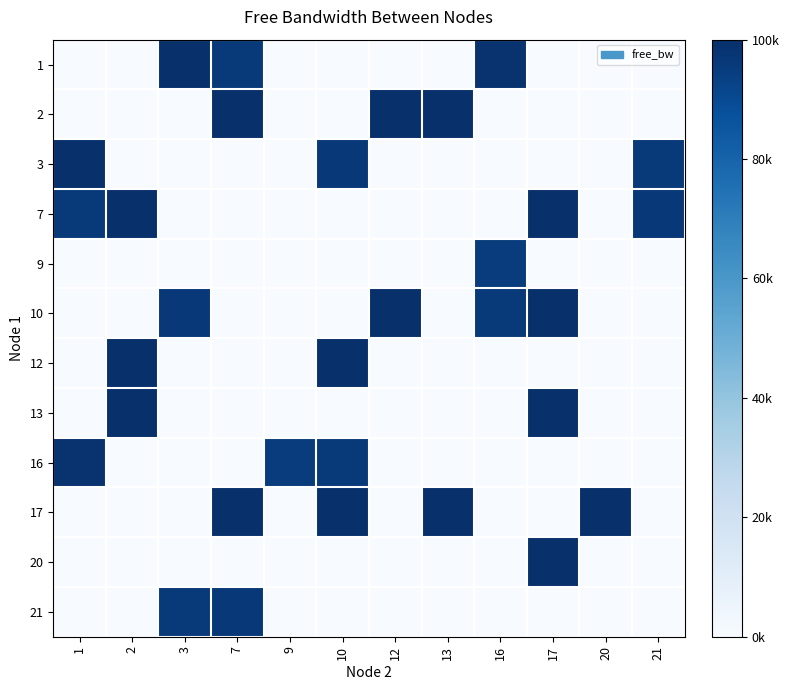

Between 21 and 2, which is larger?

21